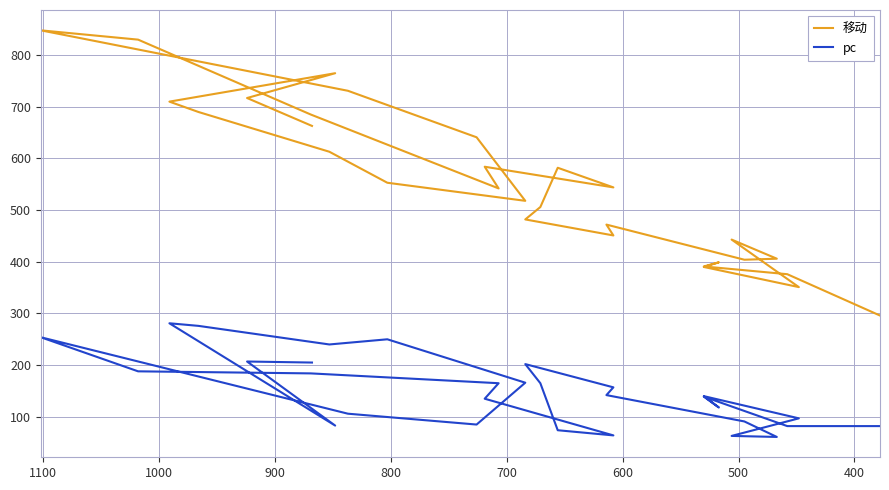

What is the greatest value displayed?

848